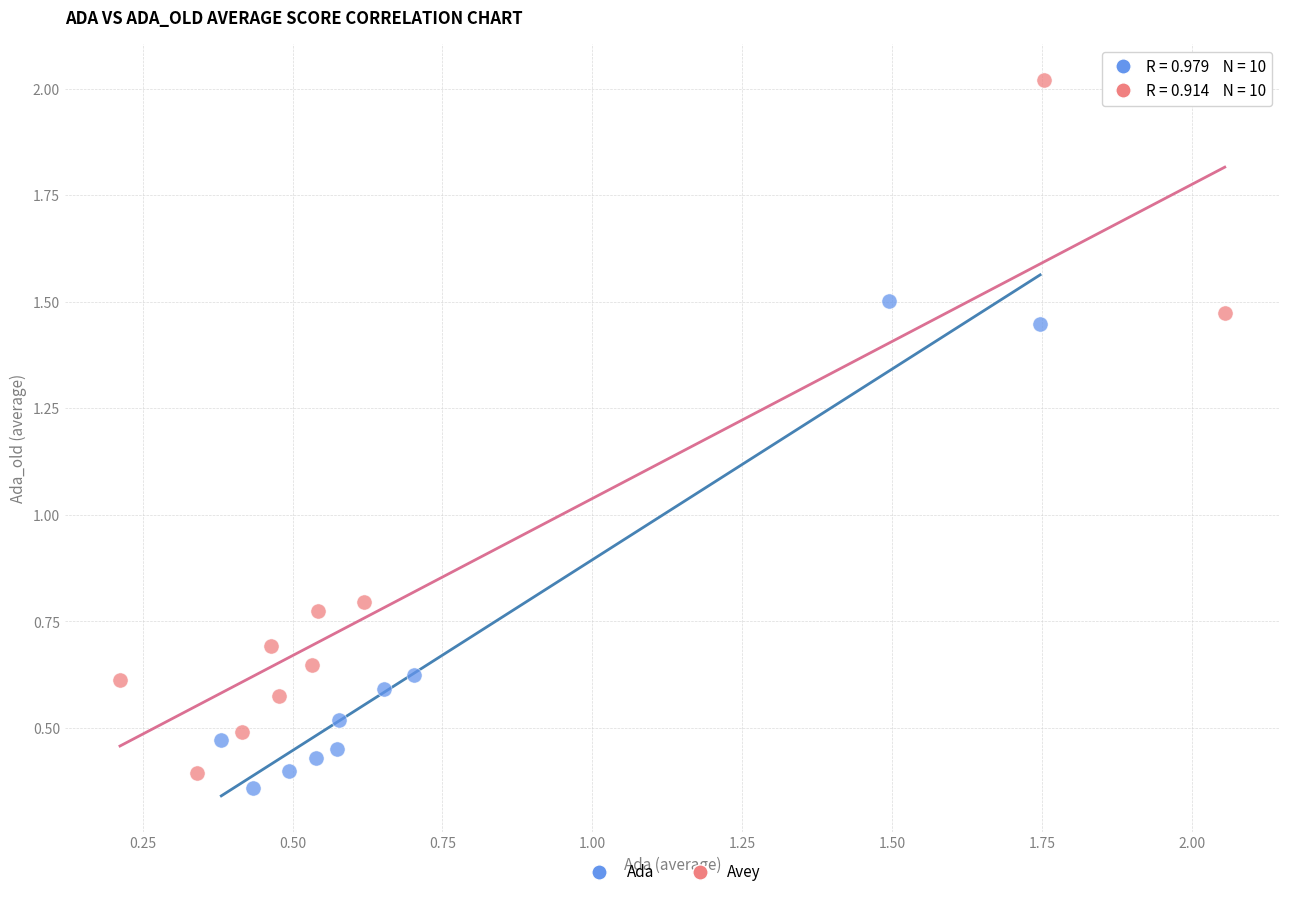

Which series contains the highest Y value?

Avey